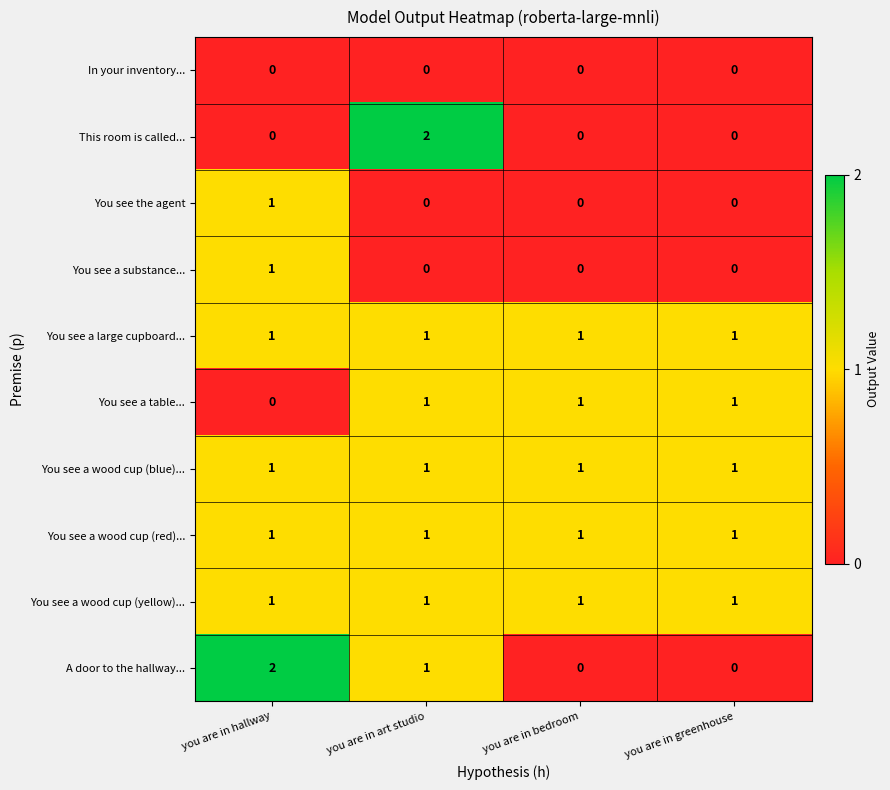

Which series changed the most between you are in hallway and you are in art studio?

This room is called...